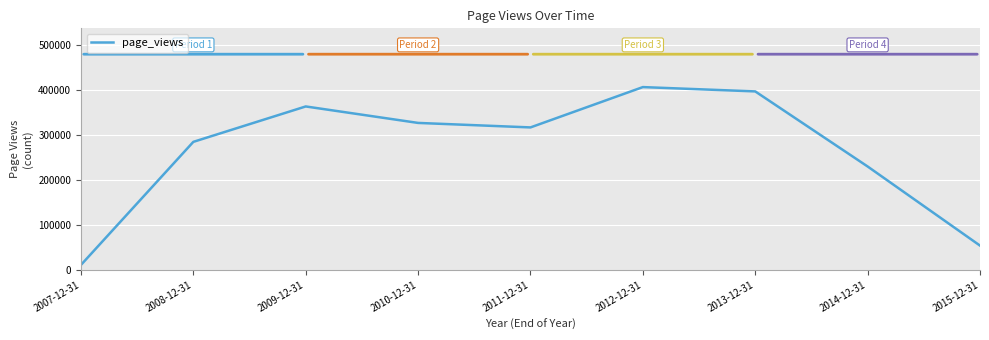

What is the change in value from 2009-12-31 to 2012-12-31?

+42988